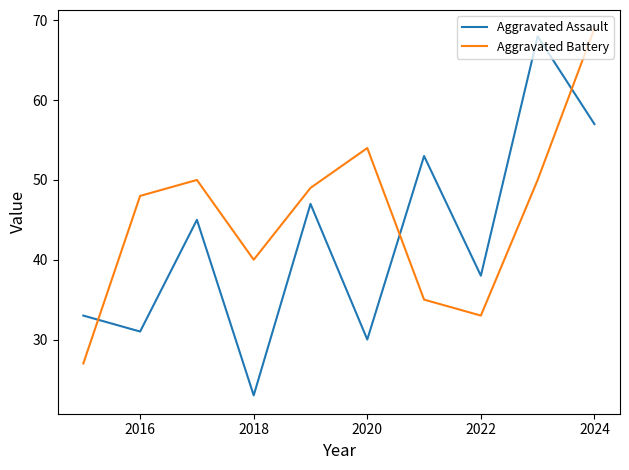

At how many categories does at least one series exceed 23?

10